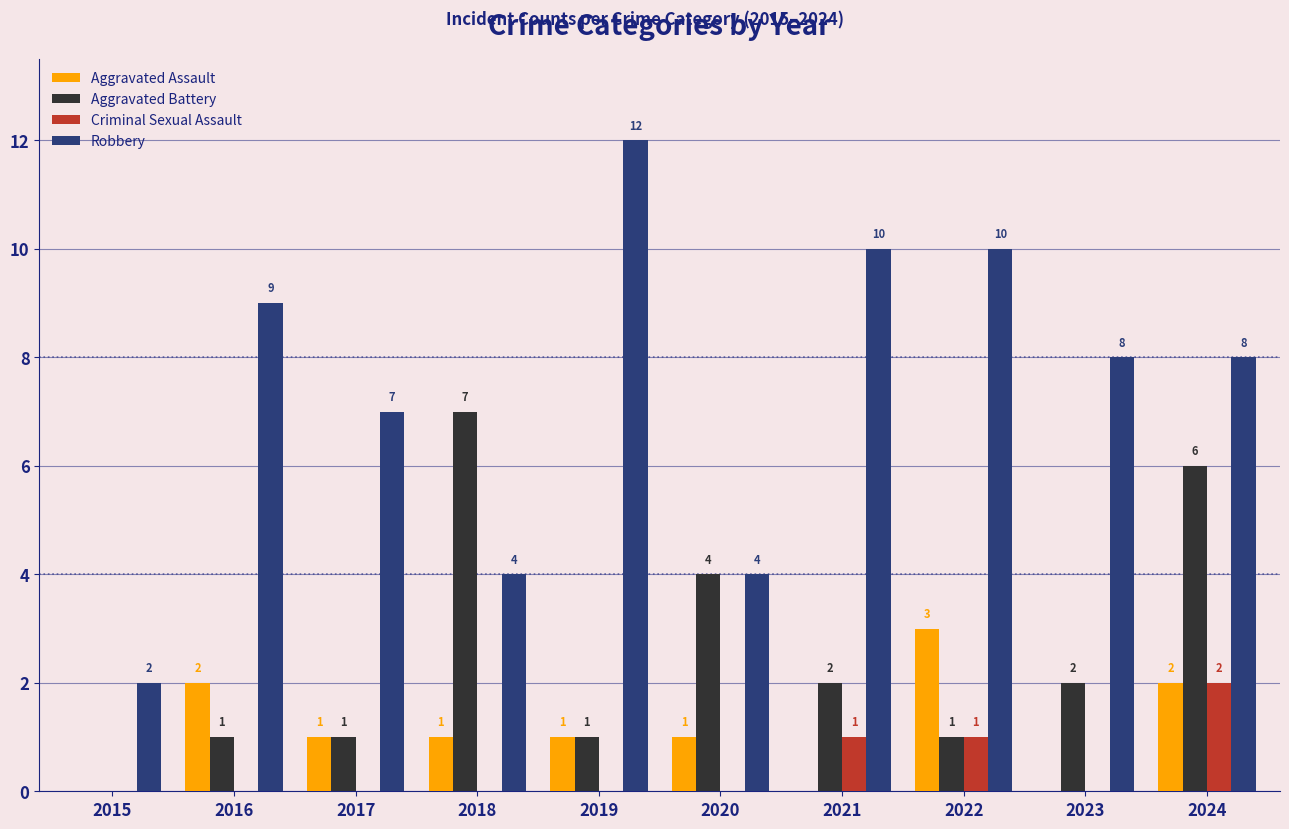

At which label does Aggravated Battery first exceed 2?

2018